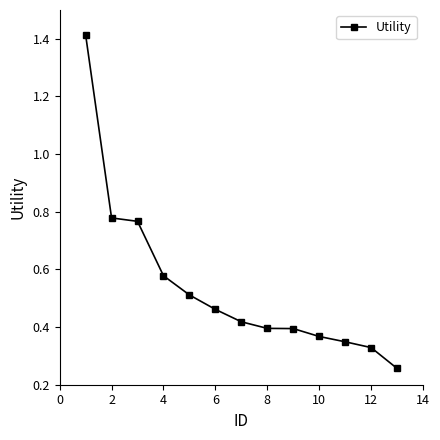

Count the values in the range 0 to 1.

12